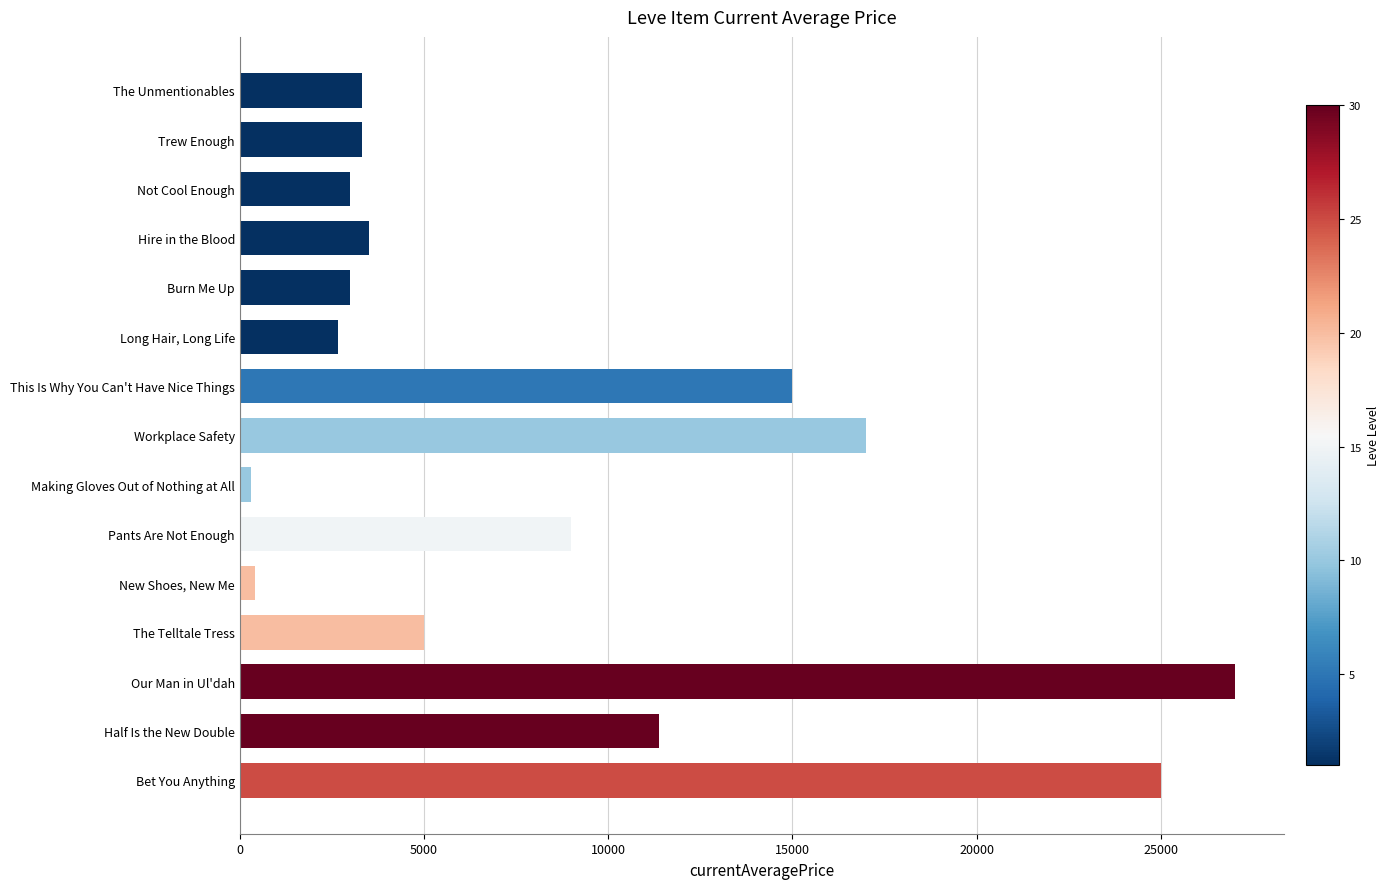

What is the difference between the maximum and minimum values?

26696